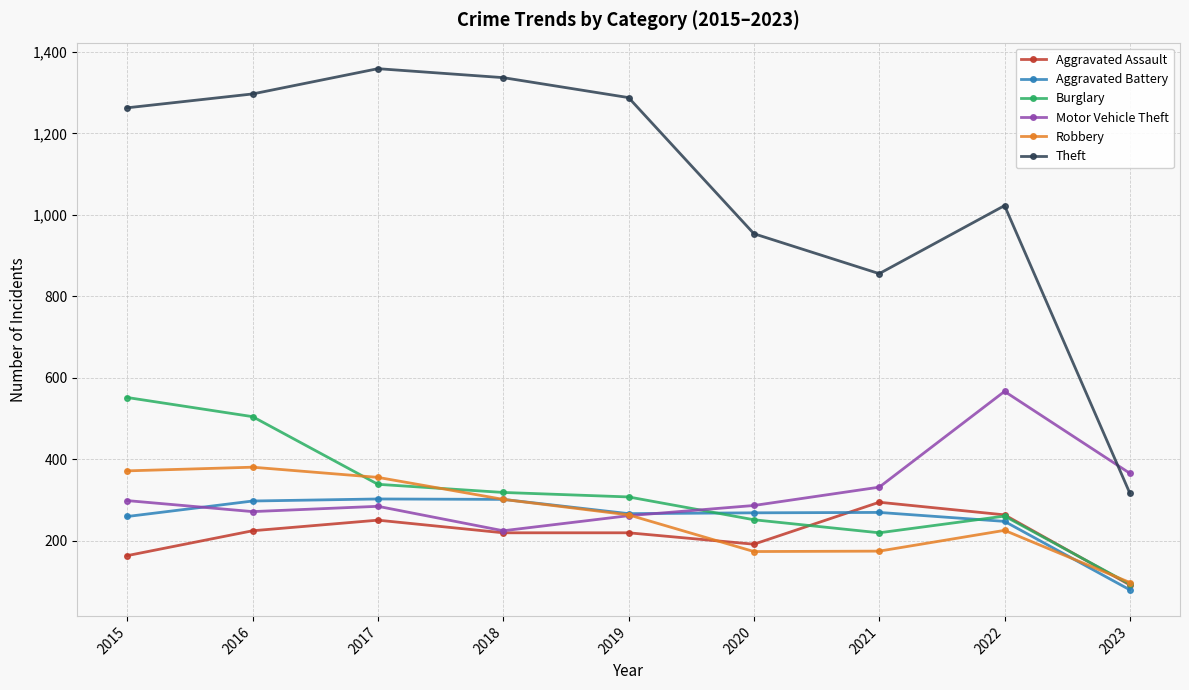

What is the value of the Aggravated Assault point at the 5th from the left?

220